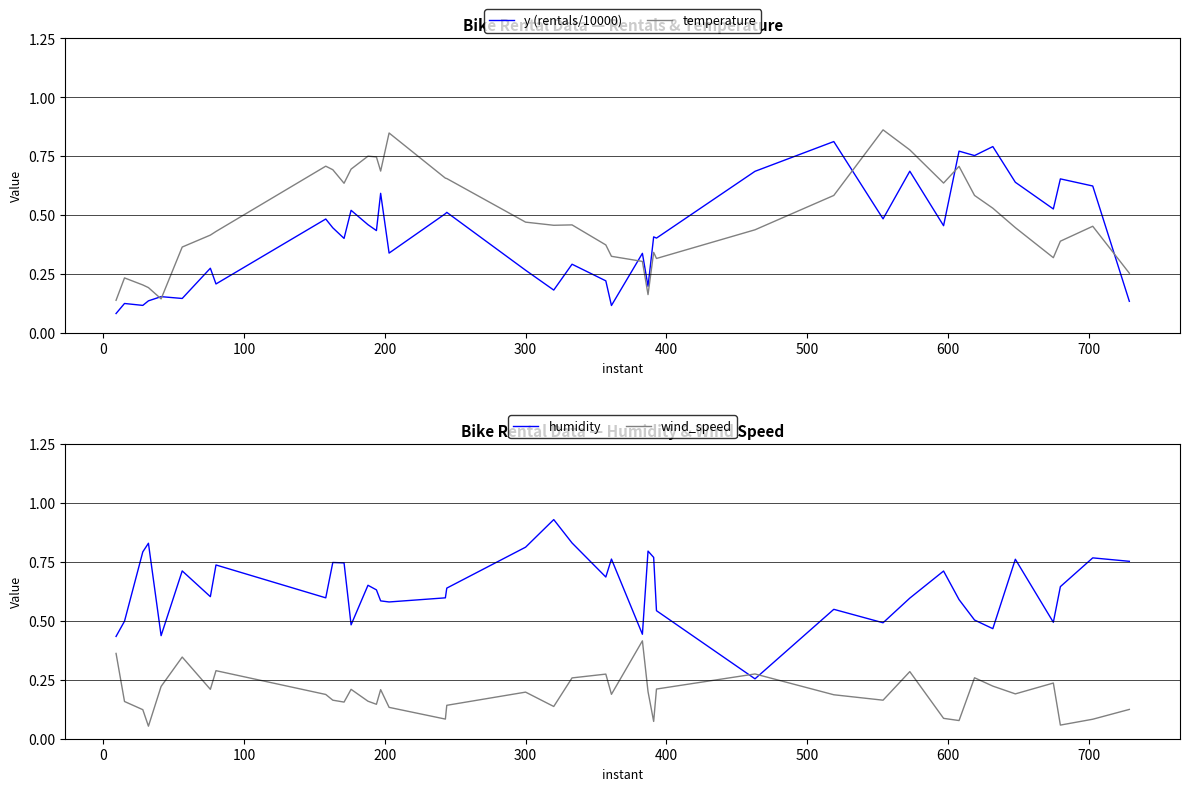

Is it true that temperature equals 0.5 at 26?

False